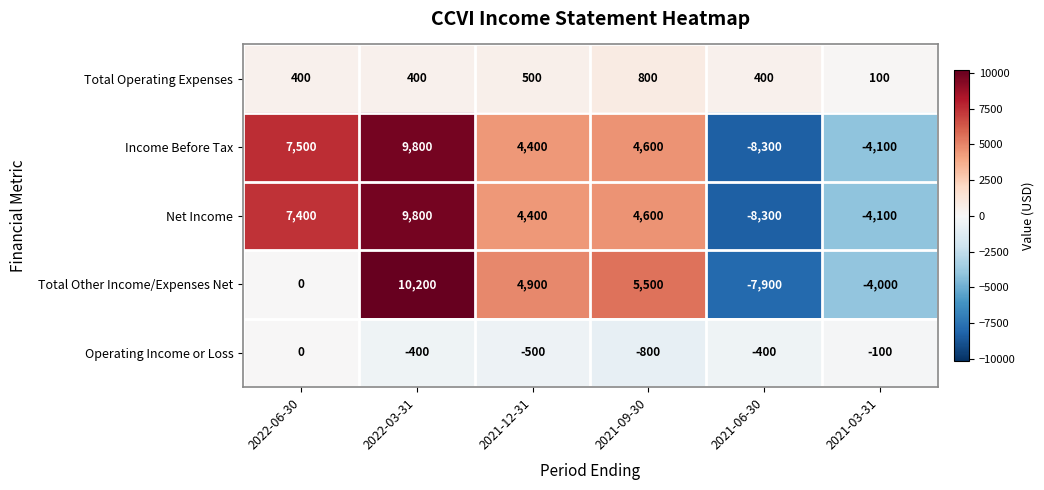

How many values in the Total Other Income/Expenses Net series are below 4900?

3